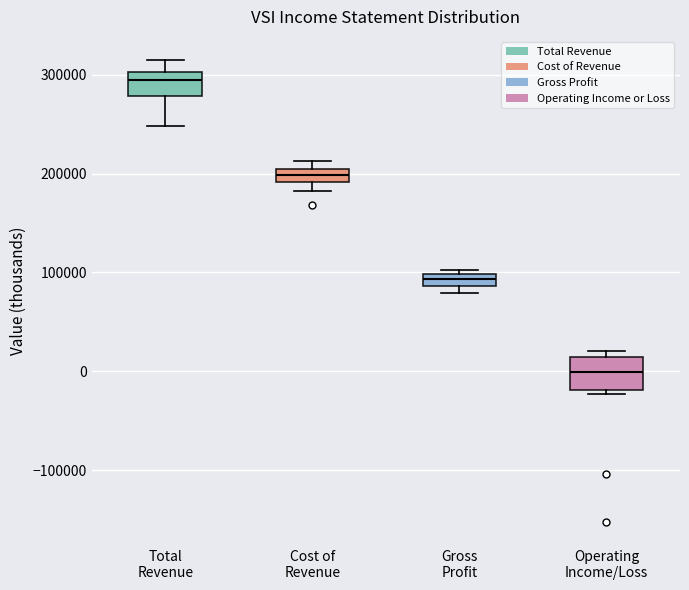

Where is the upper edge of the box for Gross Profit on the y-axis? The values are not printed on the chart, so give them approximately, as read against the axis.

100000